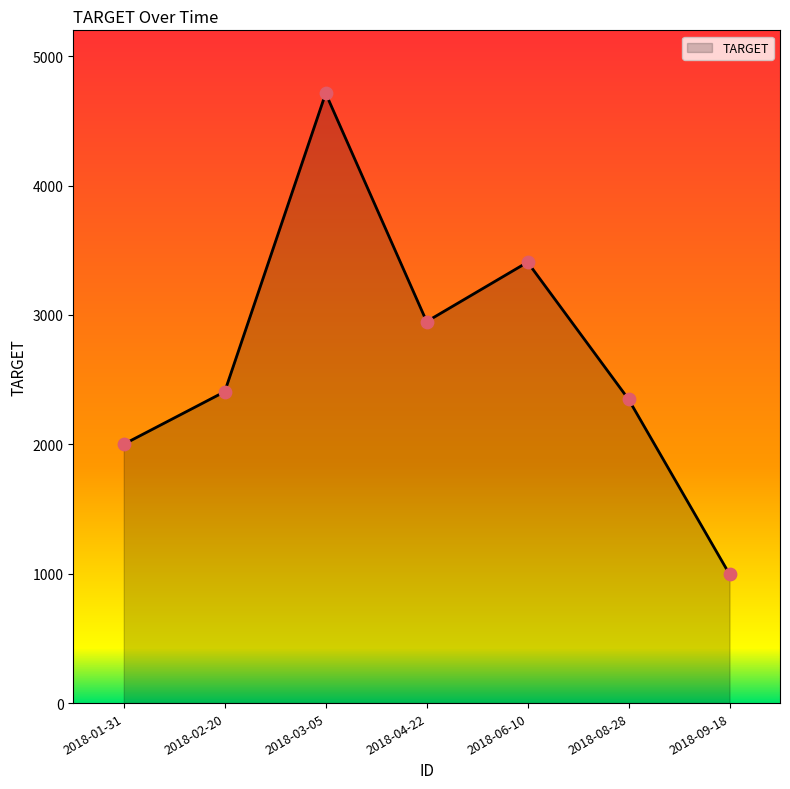

What is the change in value from 2018-02-20 to 2018-06-10?

+1001